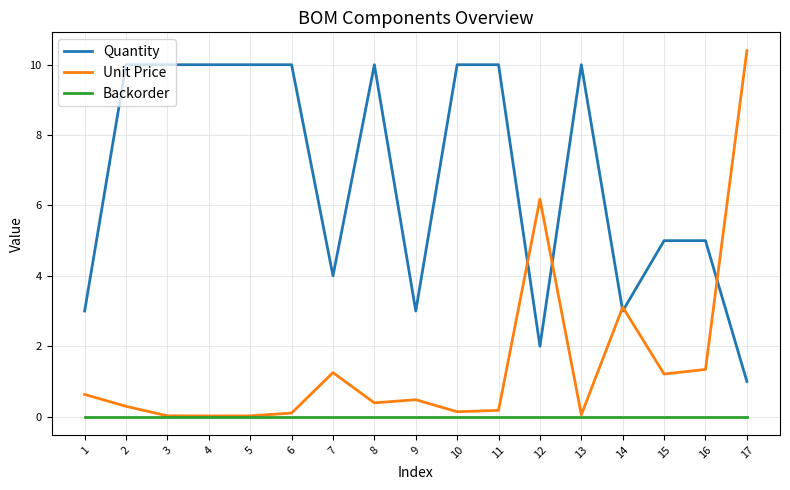

Does the chart have visible grid lines?

Yes